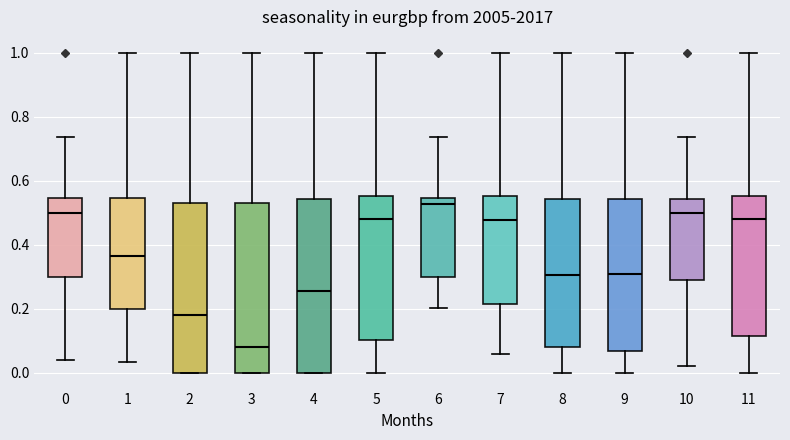

Where does the median line of the box at x = 4 sit on the y-axis? The values are not printed on the chart, so give them approximately, as read against the axis.

0.26